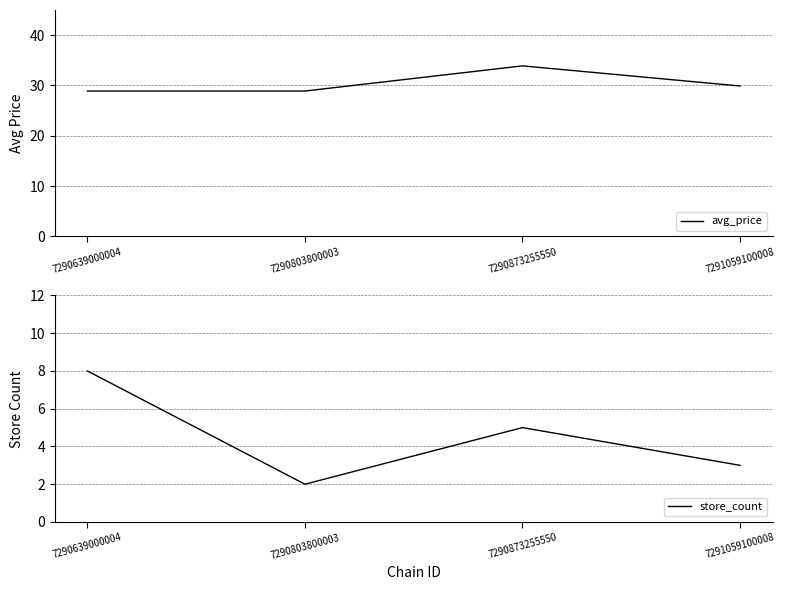

What is the spread (max minus min) of values at 7290873255550?

28.9